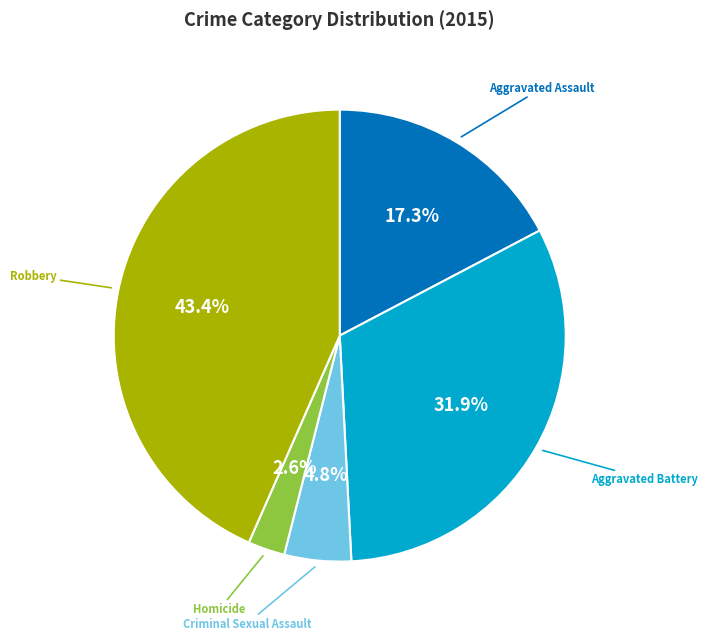

Rank the categories by value from lowest to highest.

Homicide, Criminal Sexual Assault, Aggravated Assault, Aggravated Battery, Robbery